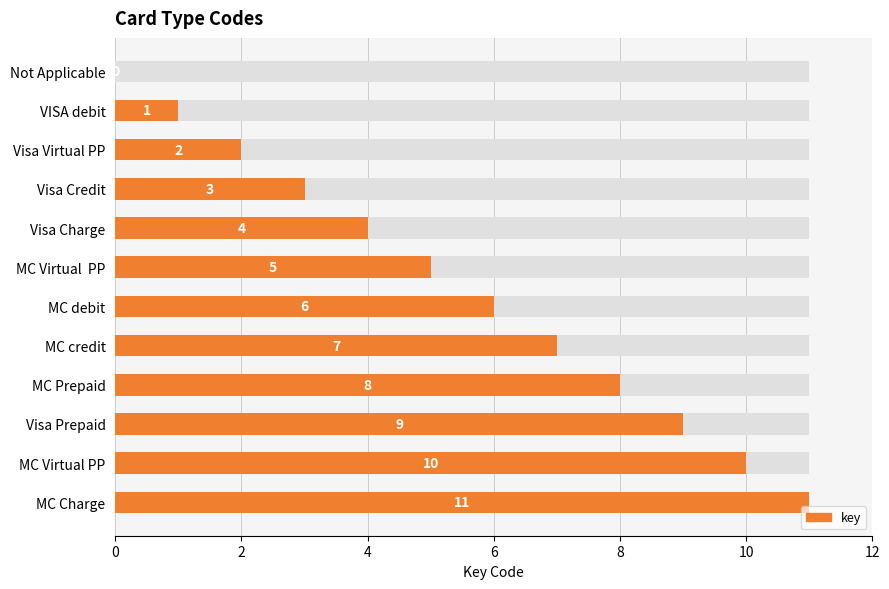

What is the difference between the second highest and second lowest values?

9